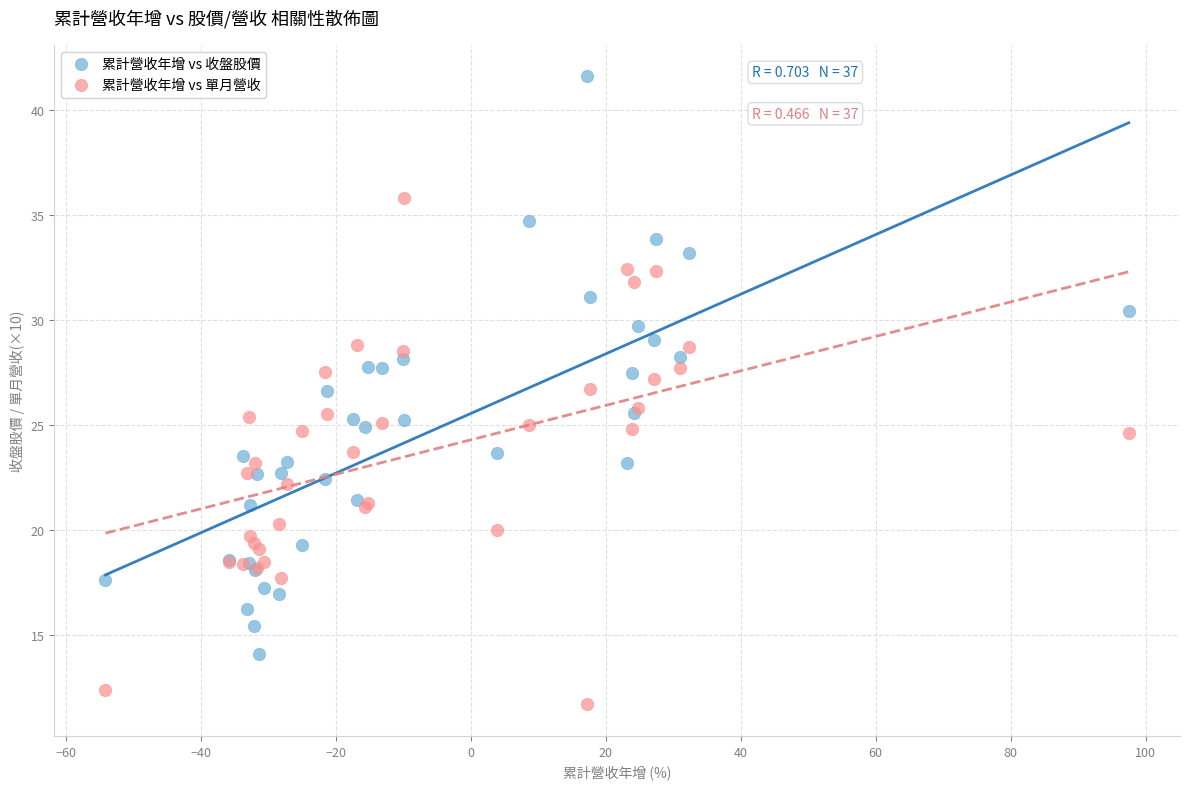

Which series contains the highest Y value?

累計營收年增 vs 收盤股價